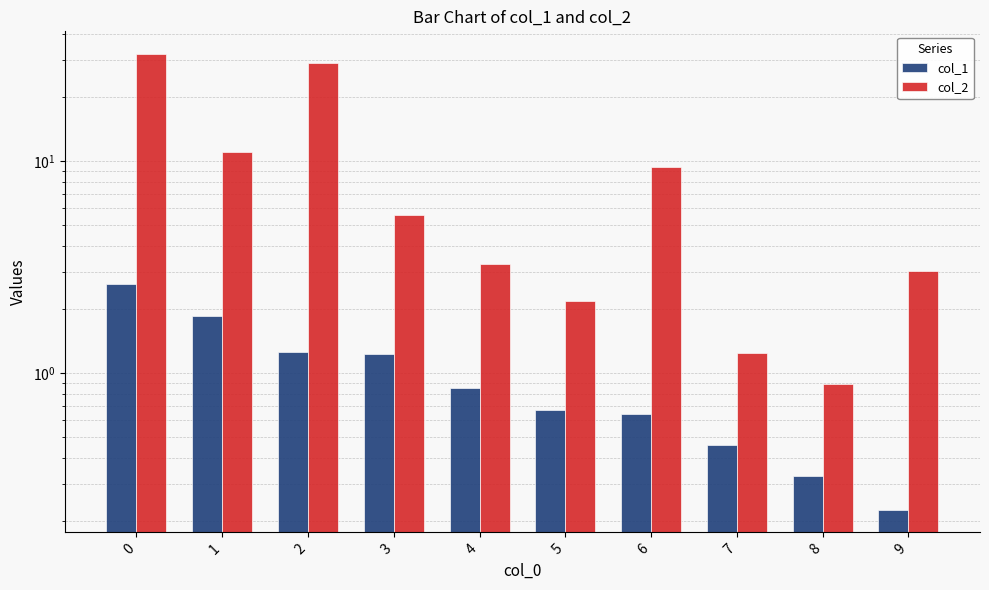

Which series changed the most between 0 and 2?

col_2